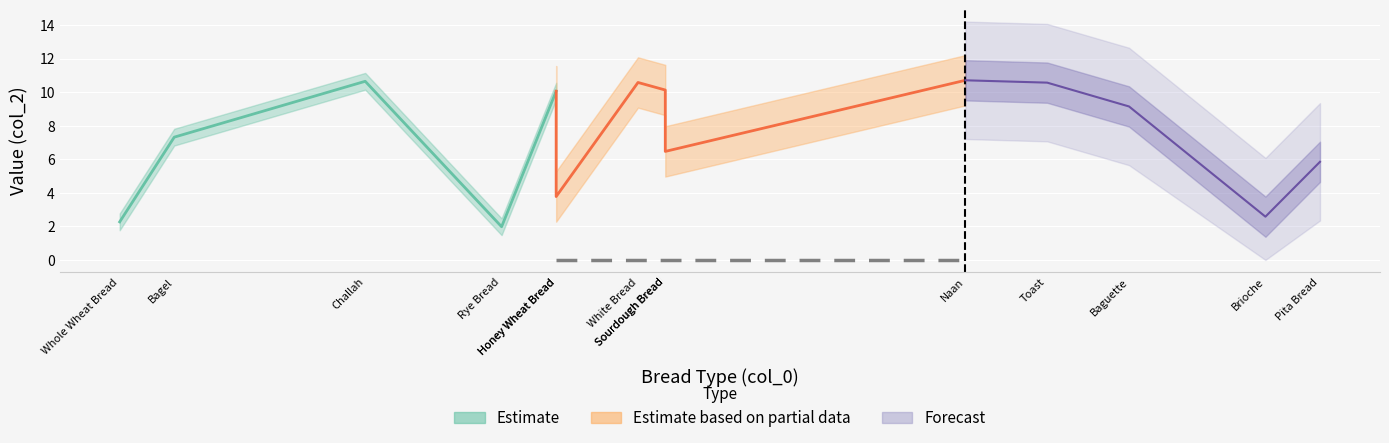

Does the chart display data point markers on the line(s)?

No